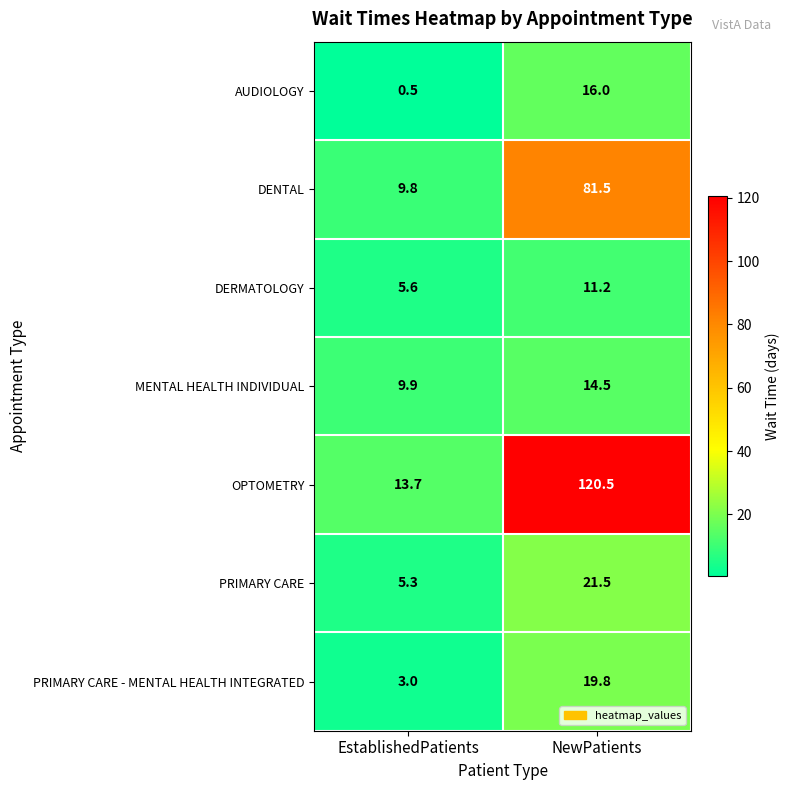

What is the minimum value shown in the chart?

0.5